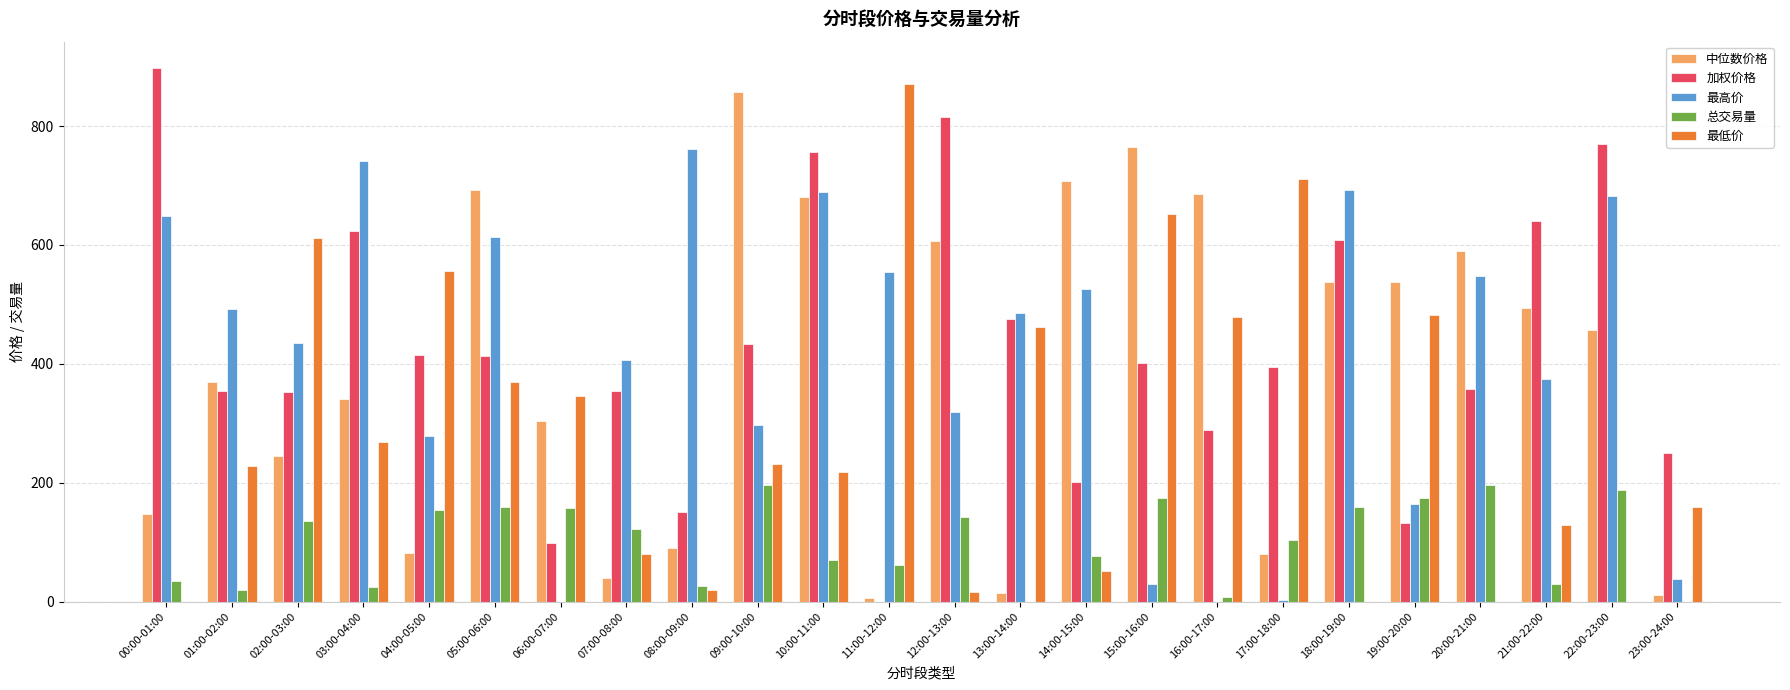

Does the chart contain stacked bars?

No